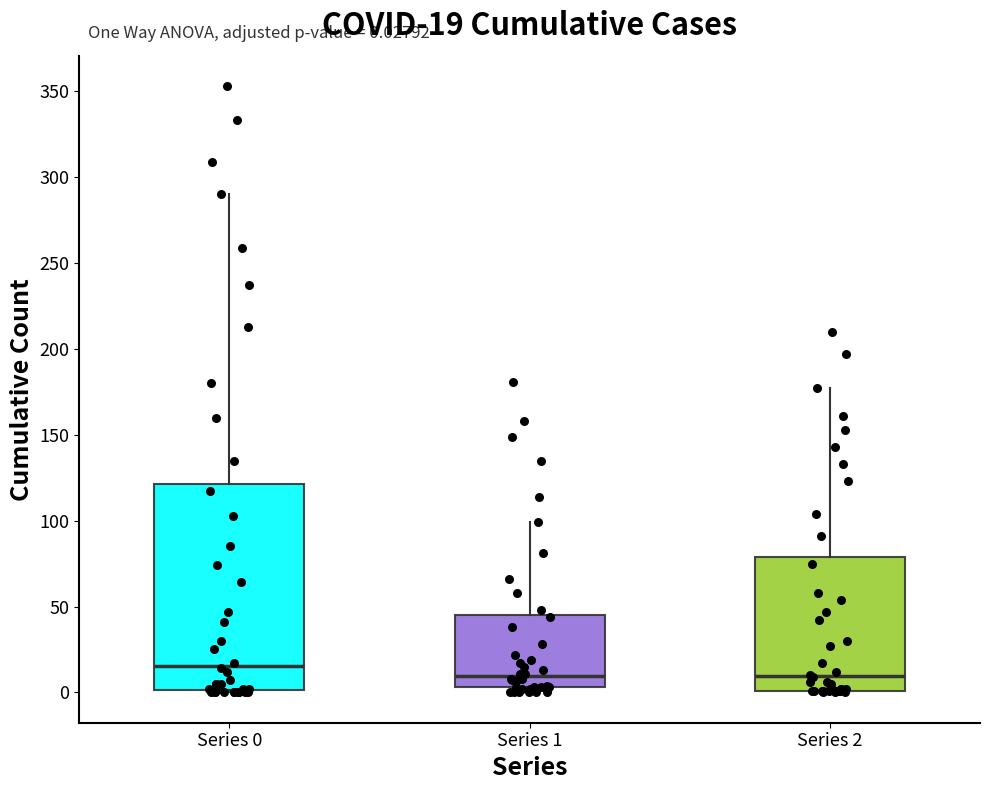

Which box is the tallest, from its lower edge to its upper edge?

Series 0